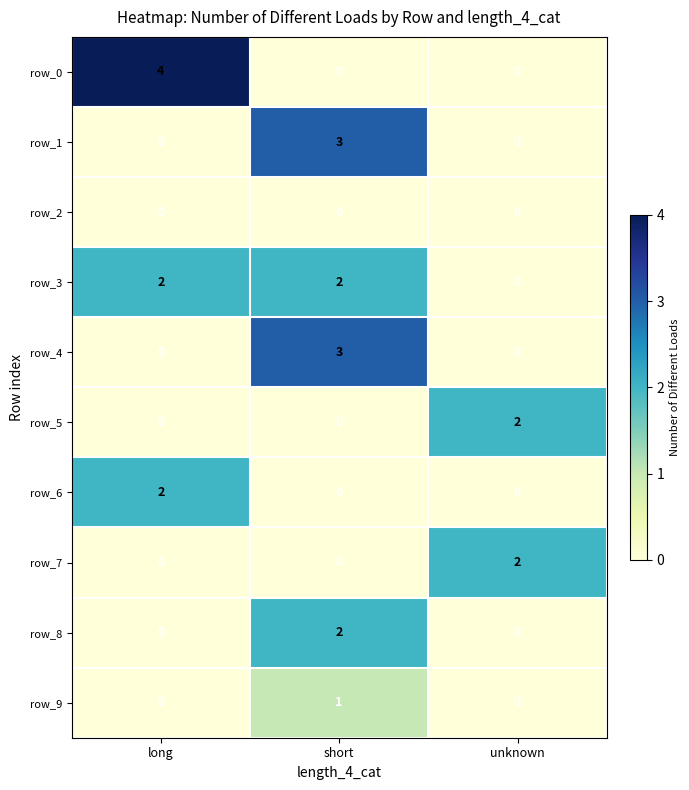

What is the greatest value displayed?

4